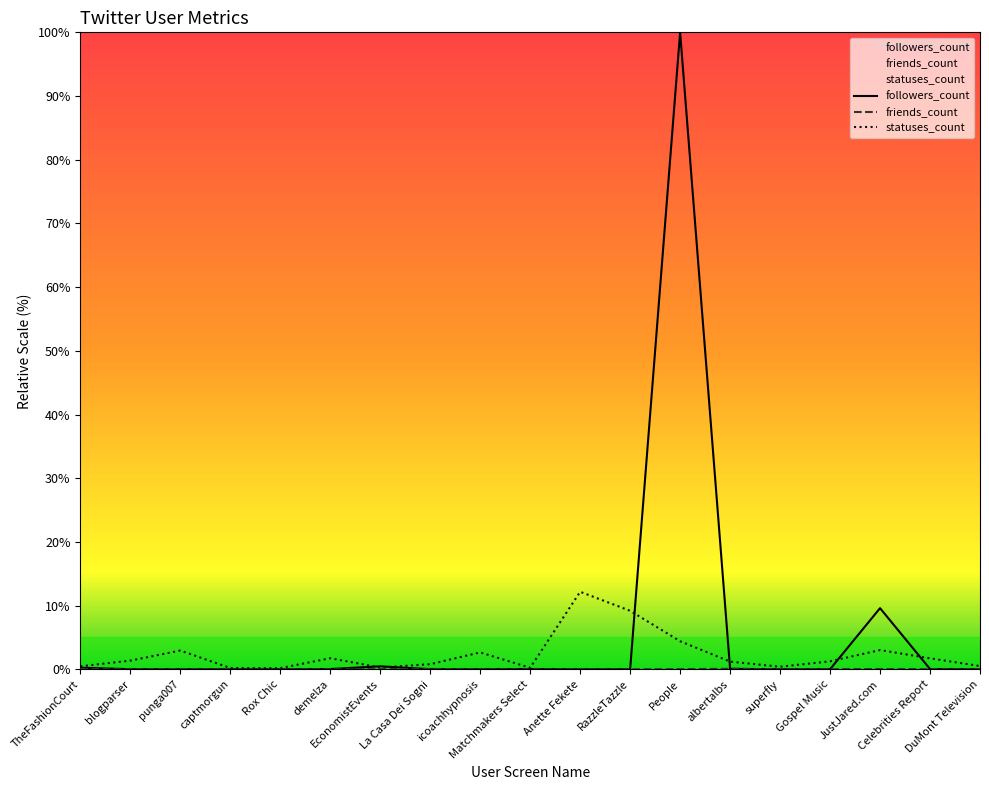

True or false: statuses_count and friends_count intersect in this chart.

False